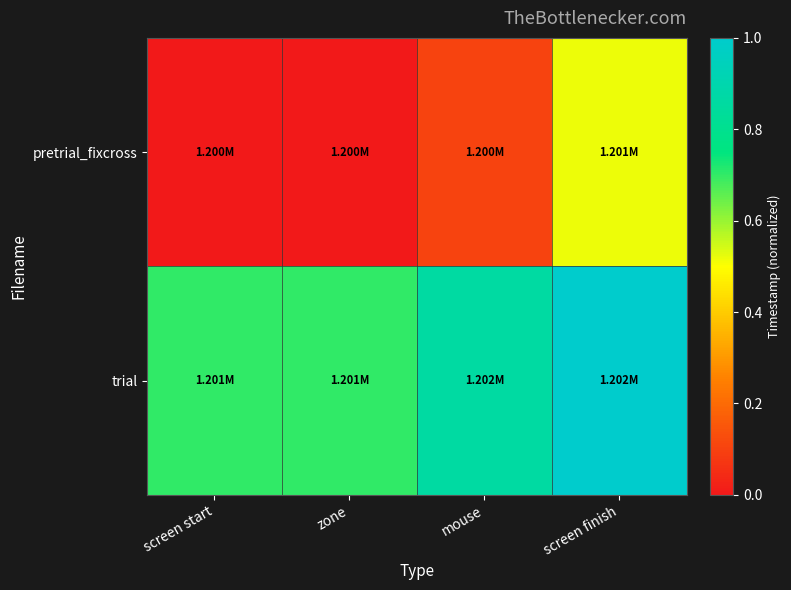

Reading left to right, extract all data points from this chart.

pretrial_fixcross: screen start=0.0	zone=0.0	mouse=0.1	screen finish=0.5
trial: screen start=0.7	zone=0.7	mouse=0.9	screen finish=1.0